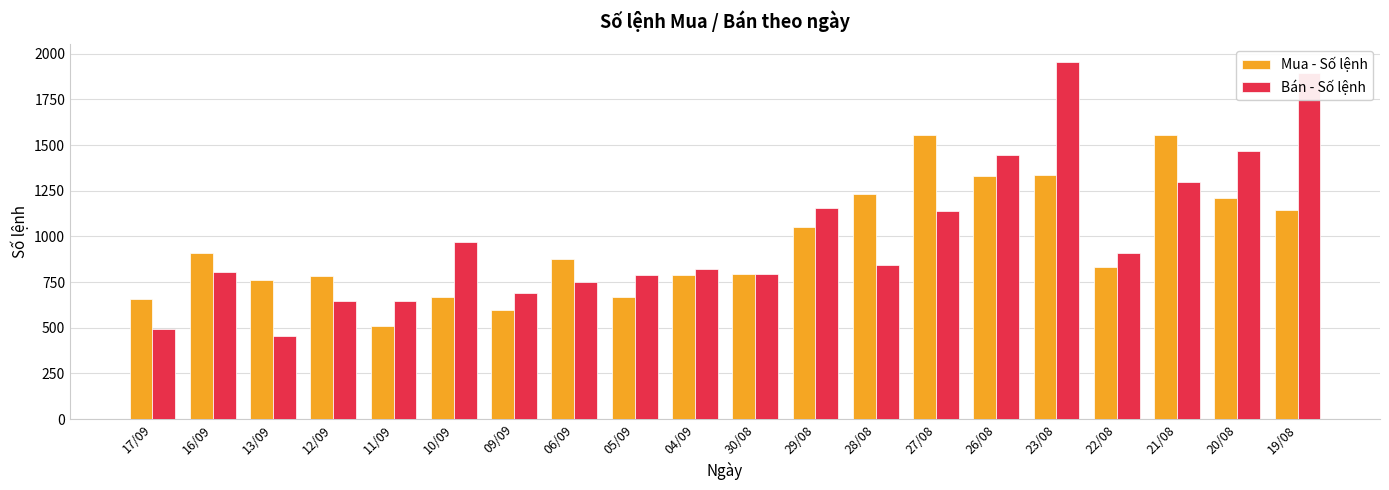

What is the label of the 16th bar from the right?

11/09